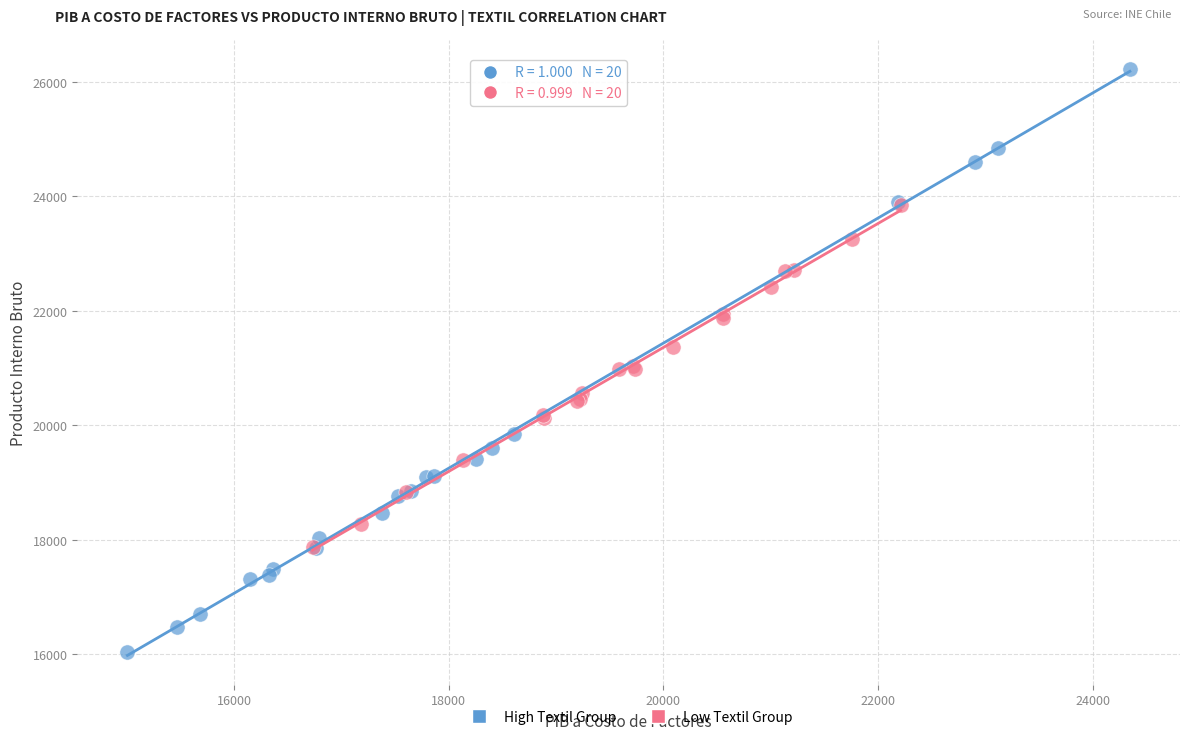

Which series has the widest spread of Y values?

High Textil Group